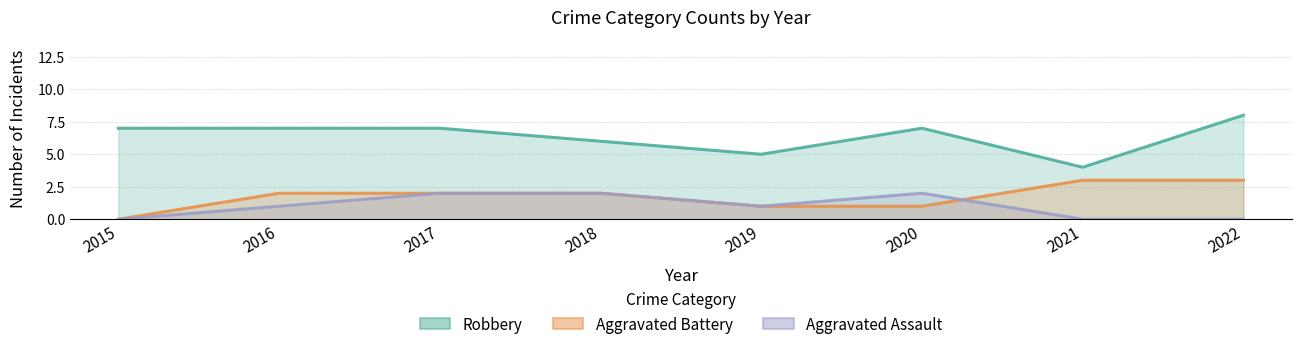

Which series has the largest range (max minus min)?

Robbery